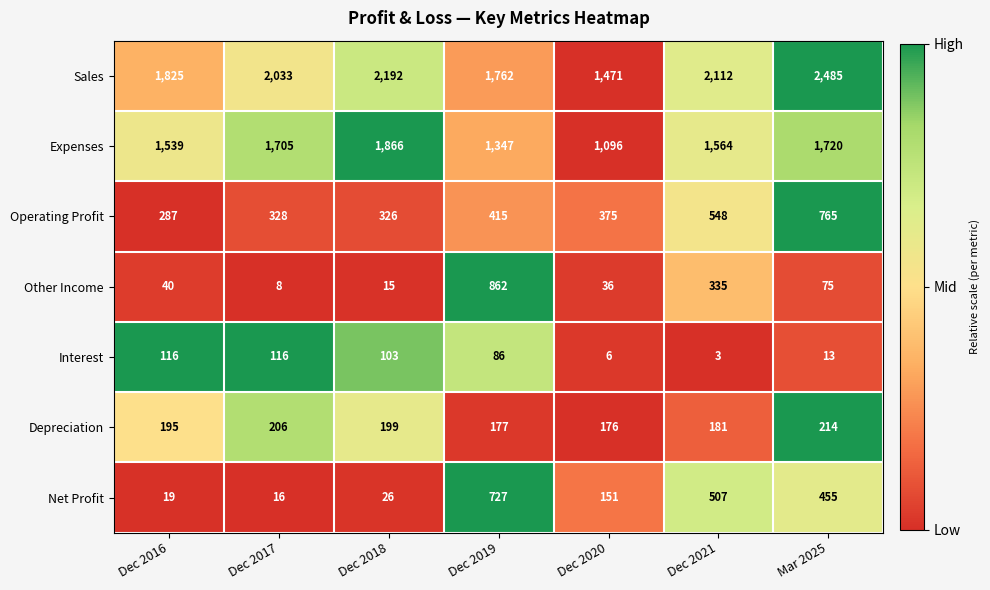

Which series has the largest total across all categories?

Sales